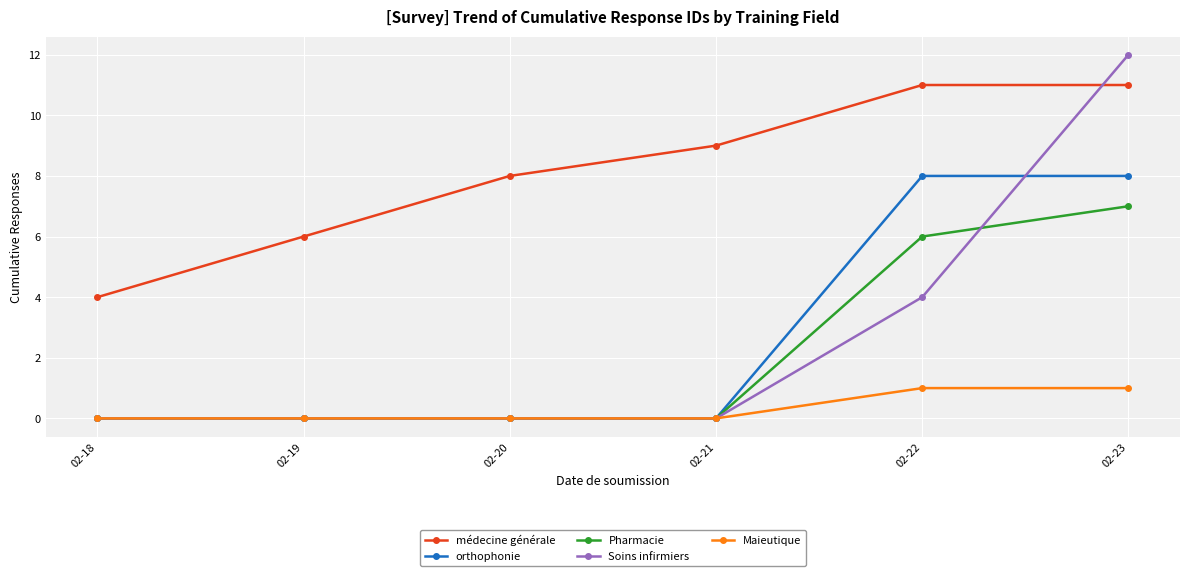

List the series in order of their peak value, lowest first.

Maieutique, Pharmacie, orthophonie, médecine générale, Soins infirmiers